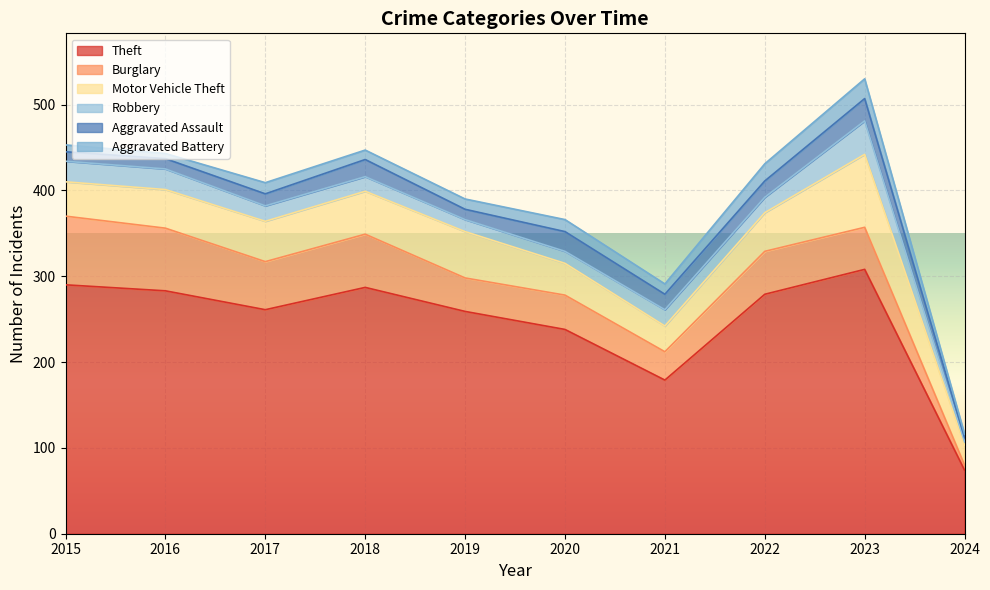

Reading right to left, transcribe all the data shown in this chart.

Theft: 74	308	279	179	238	259	287	261	283	290
Burglary: 6	49	50	33	40	39	62	56	73	80
Motor Vehicle Theft: 23	85	45	30	37	54	50	47	45	40
Robbery: 4	39	18	19	14	14	17	18	24	24
Aggravated Assault: 5	26	19	18	23	12	20	14	12	11
Aggravated Battery: 4	23	20	12	14	12	11	13	6	8